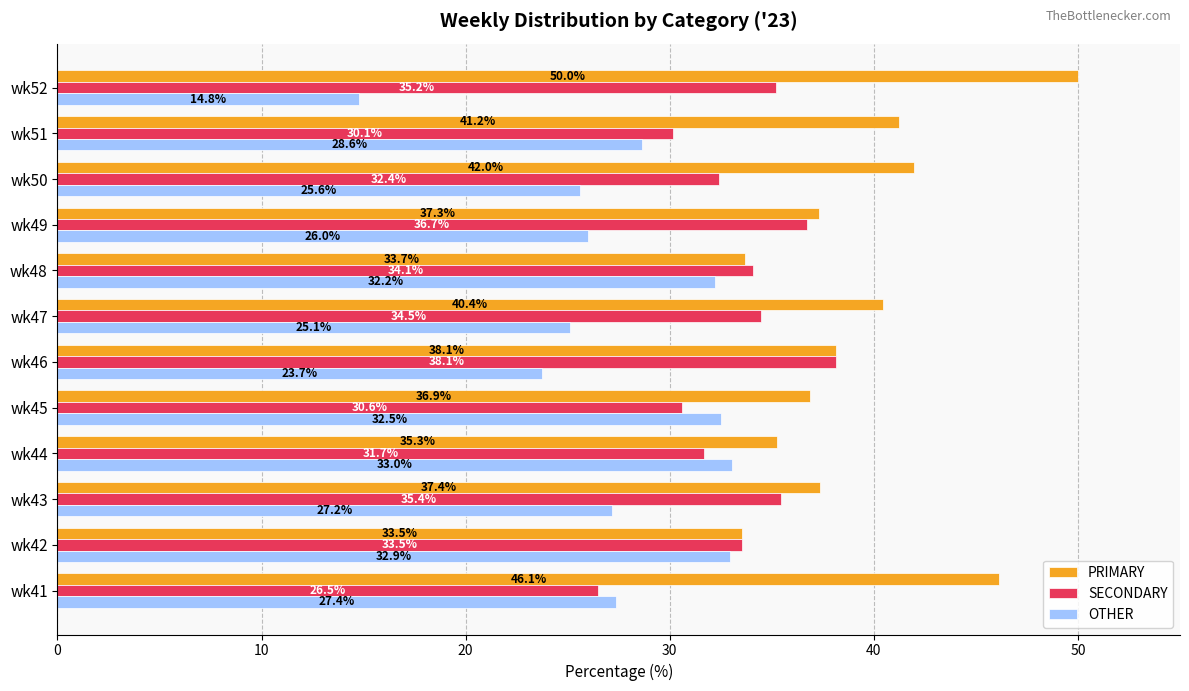

Which series has the largest range (max minus min)?

OTHER